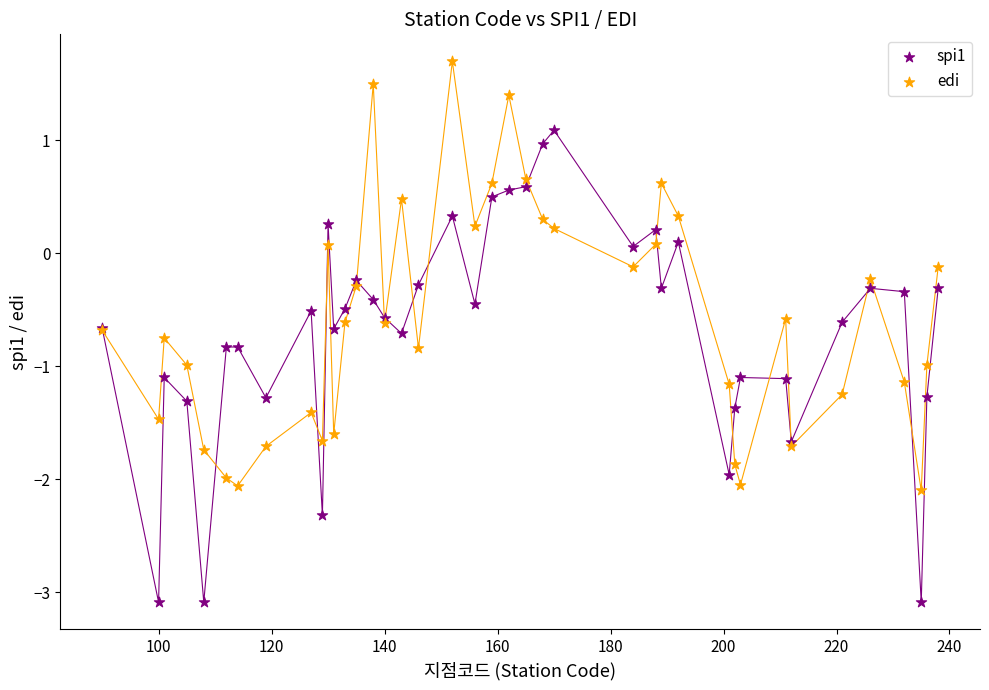

What is the X range (max minus min) for the scatter plot?

148.0